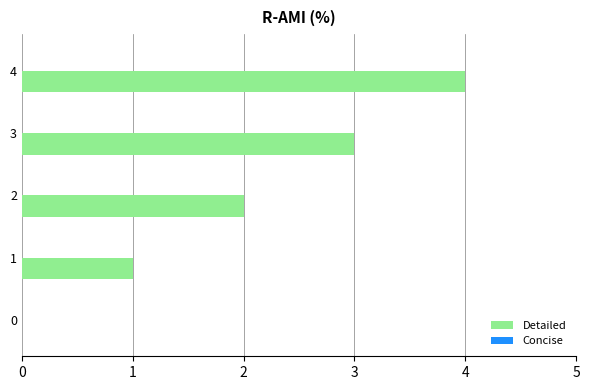

True or false: the data shows 4 at 4.

True